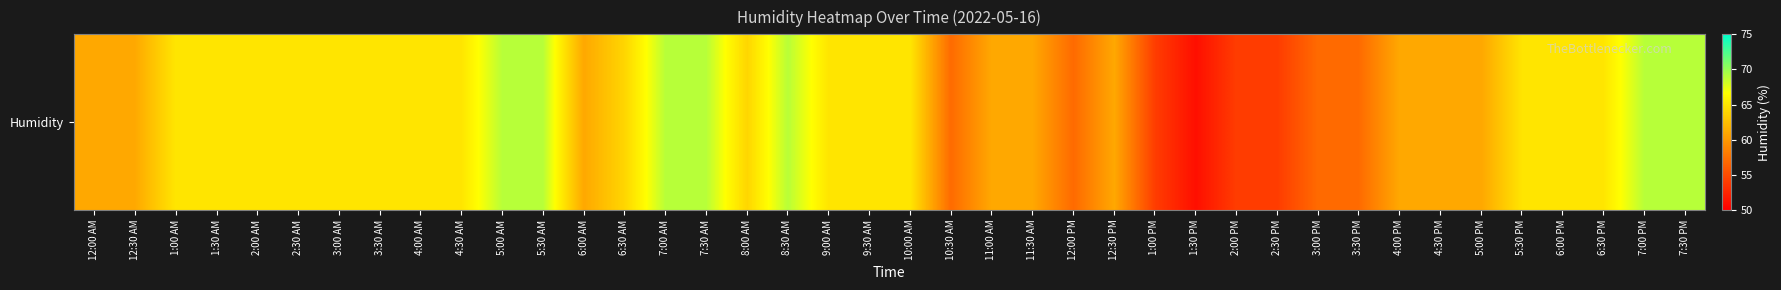

How many data points does each series have?

40